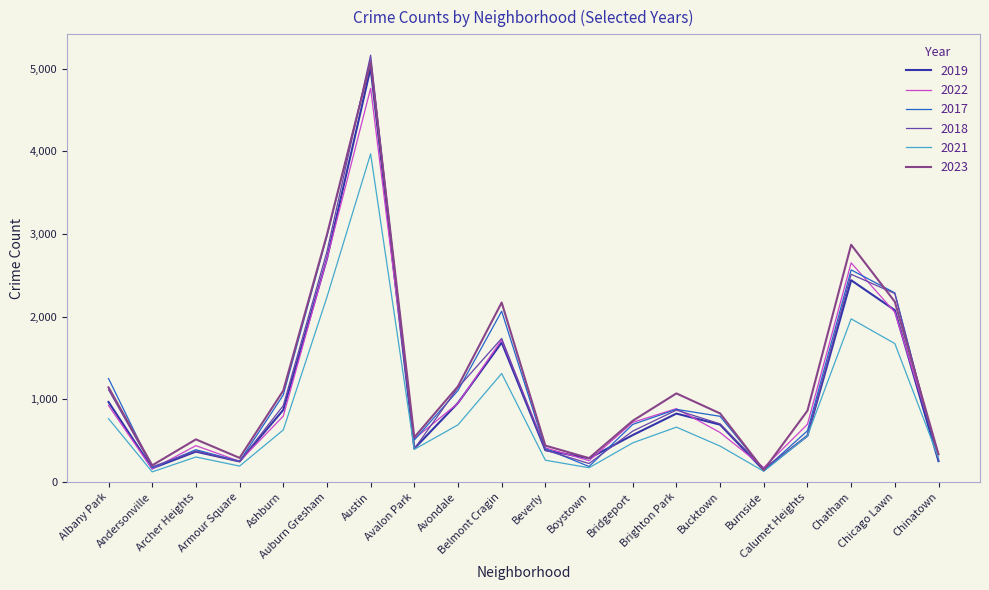

Does the chart have visible grid lines?

No